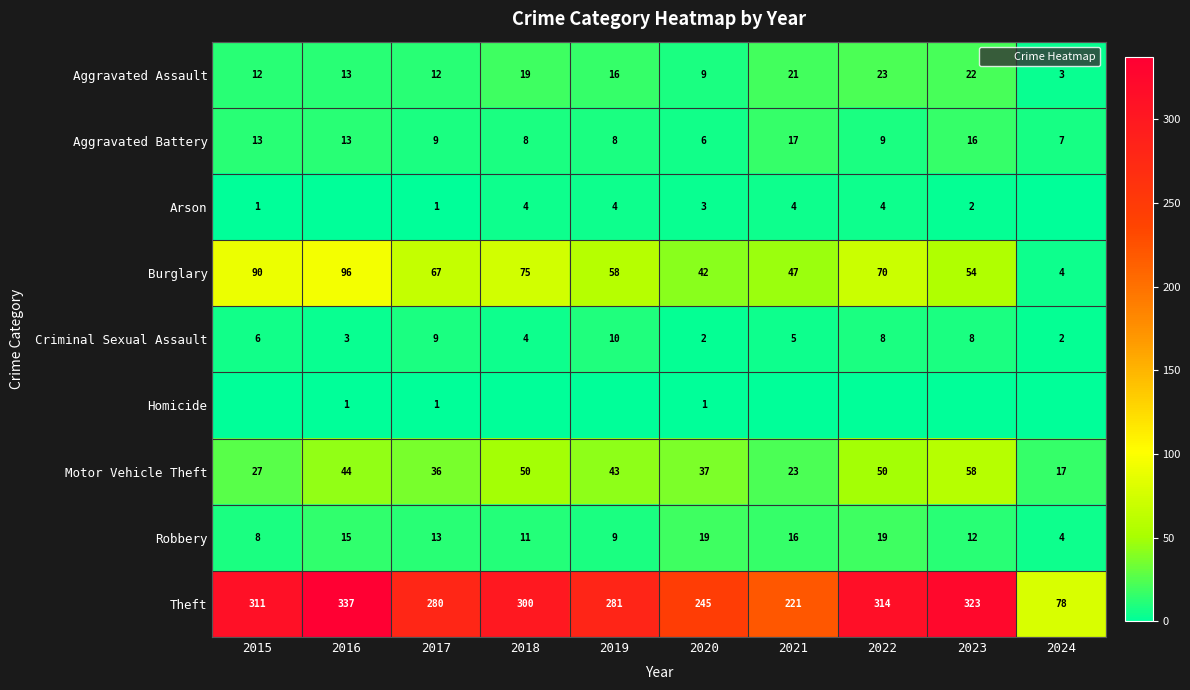

Which label corresponds to the largest value in the chart?

2016